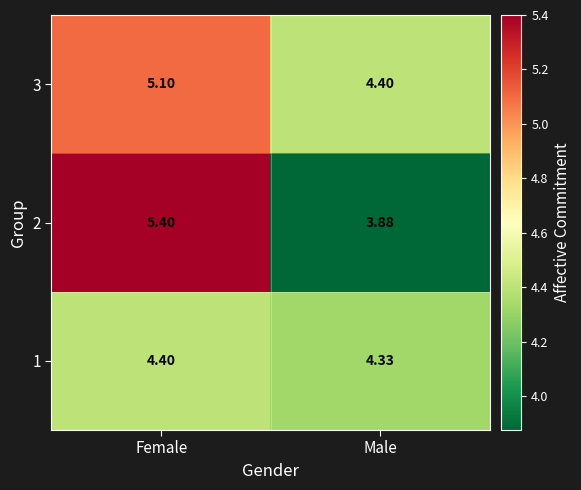

At which category does the chart reach its minimum across all series?

Male